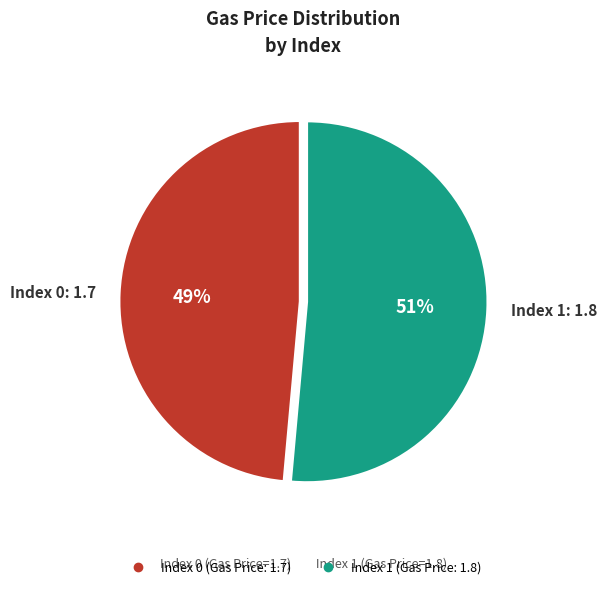

Does any single category account for the majority?

Yes